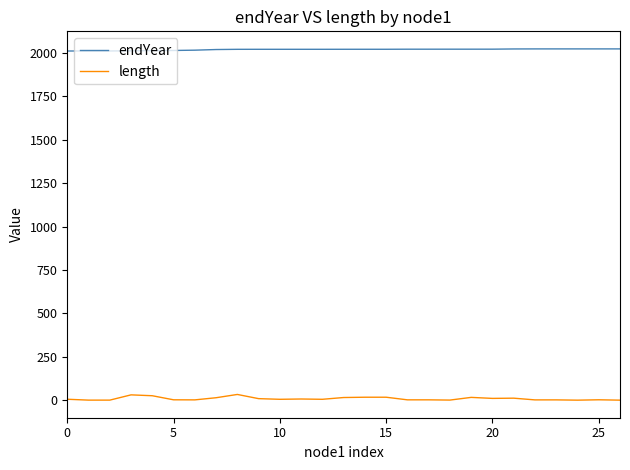

Rank the series by their average value, from lowest to highest.

length, endYear